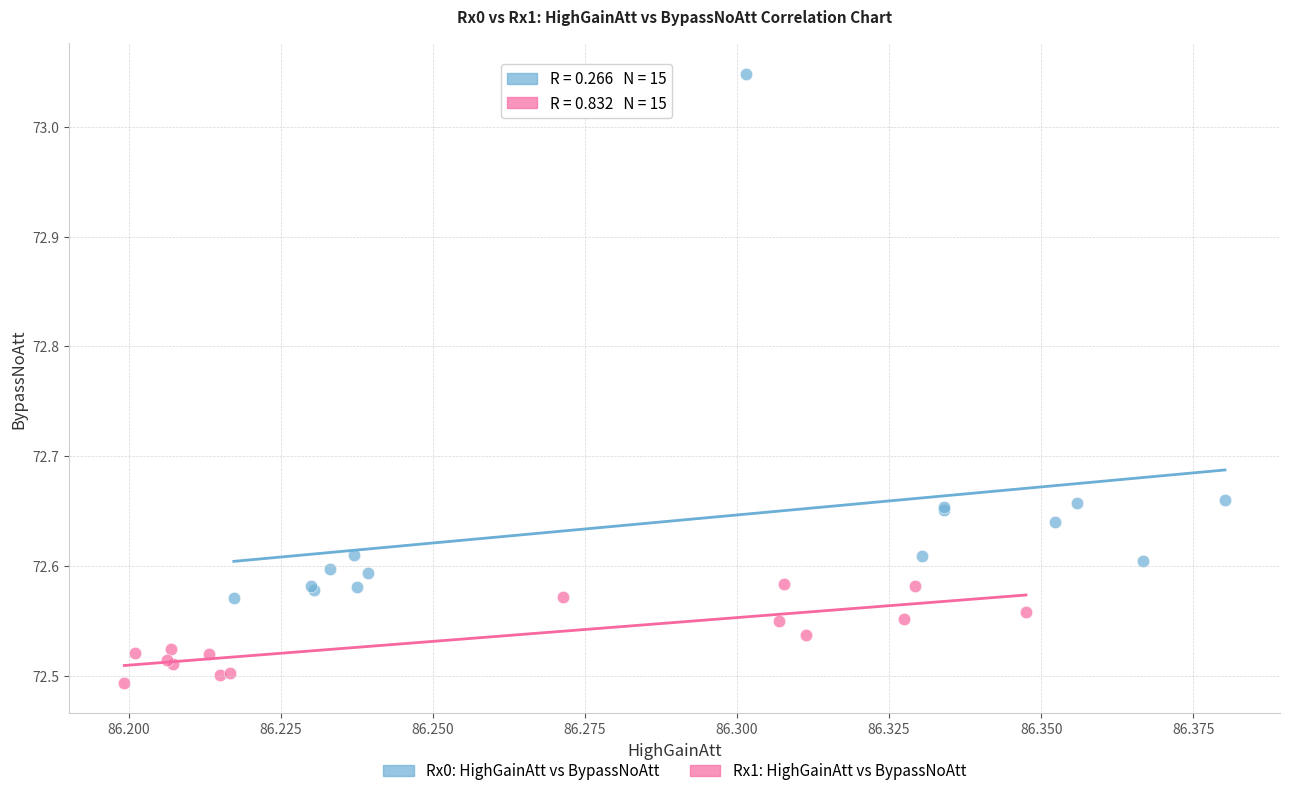

Which series reaches the maximum Y coordinate?

Rx0: HighGainAtt vs BypassNoAtt